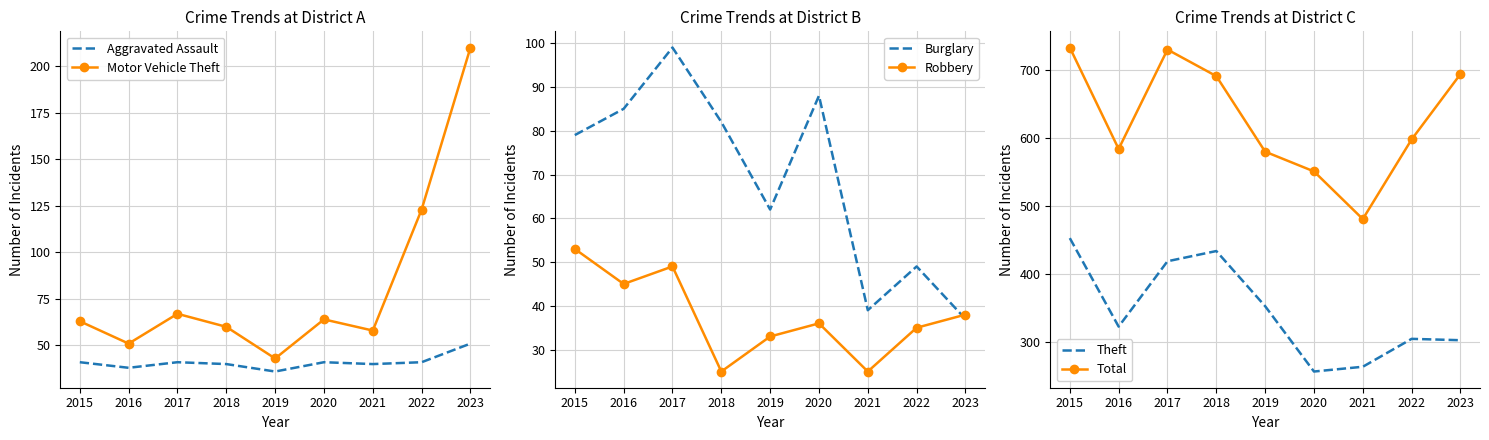

What is the maximum value for Theft?

453